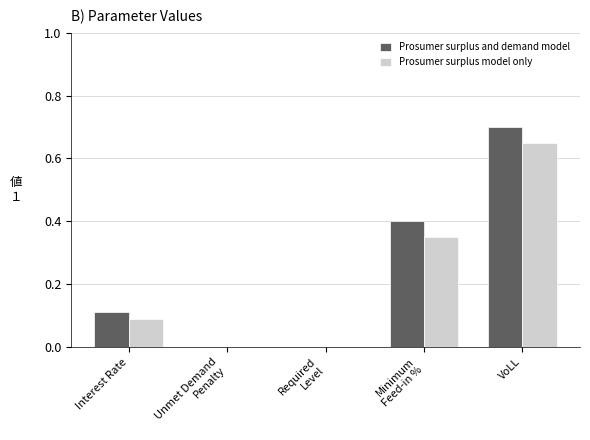

How many groups of bars are there?

5